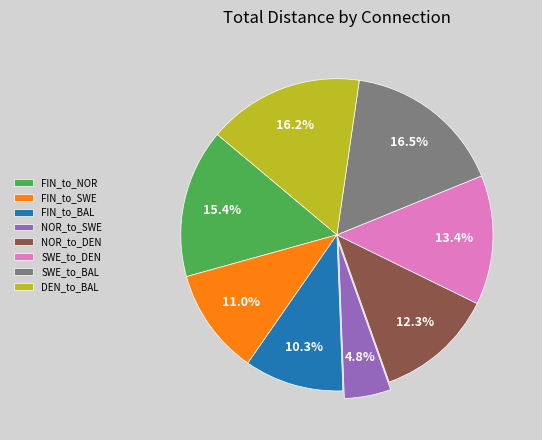

Do FIN_to_SWE and SWE_to_DEN together represent more than half of the pie?

No